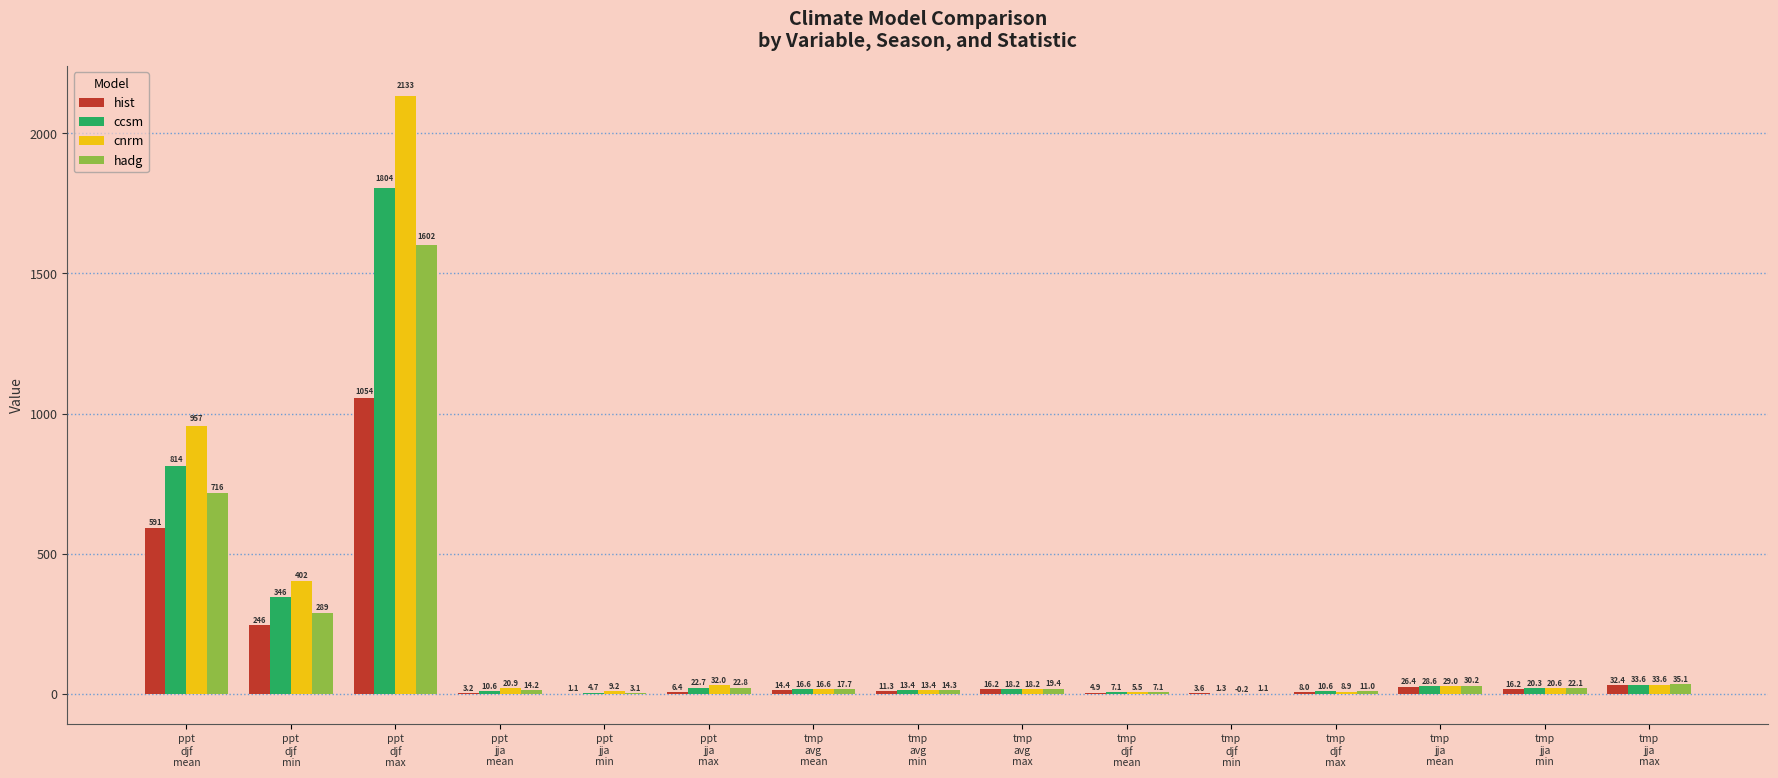

Which series has the largest total across all categories?

cnrm